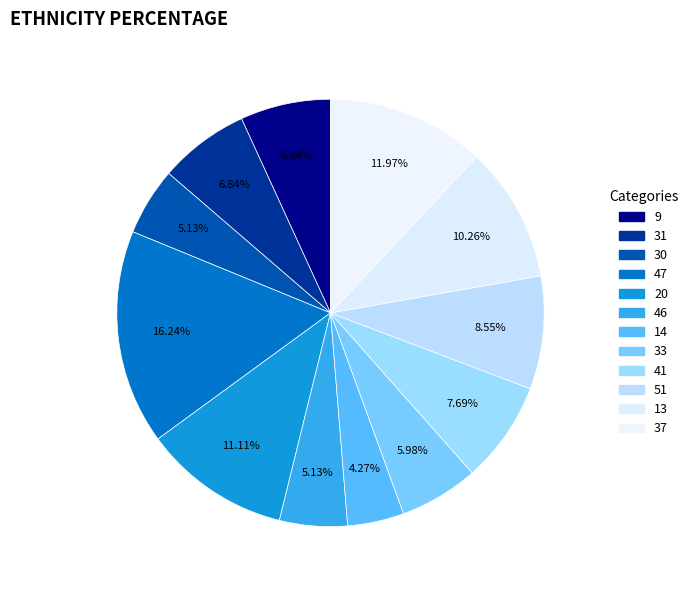

To the nearest percent, what is the difference between the 41 and 51 slice percentages?

1%